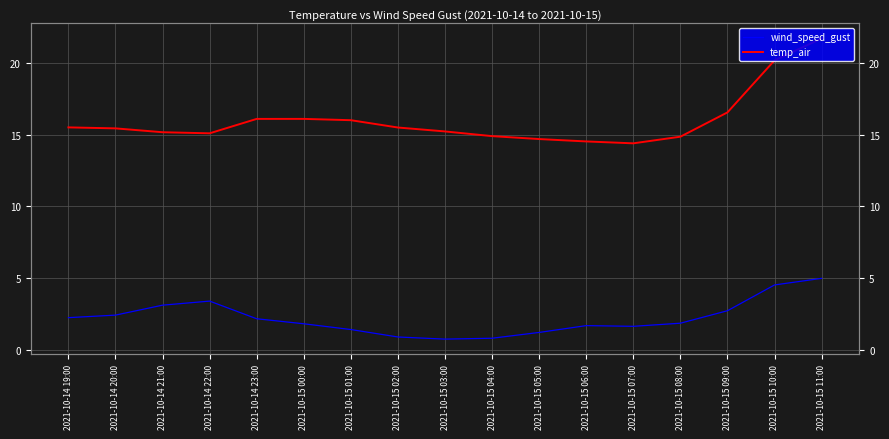

Does the chart display data point markers on the line(s)?

No